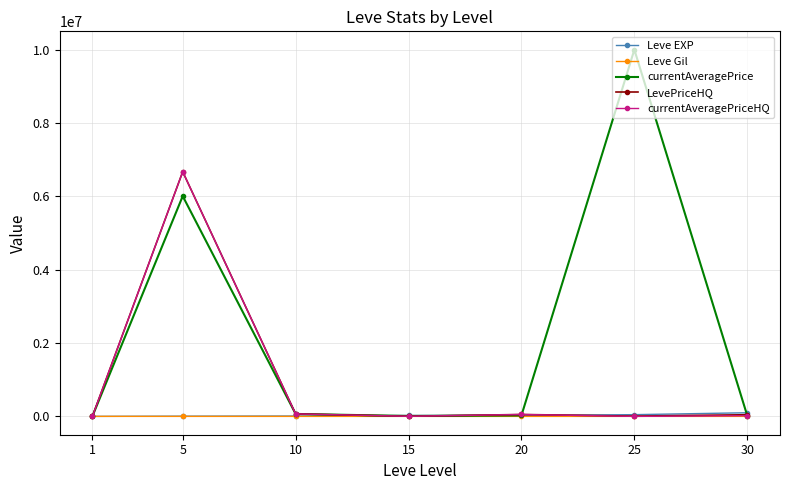

Which series has the largest total across all categories?

currentAveragePrice